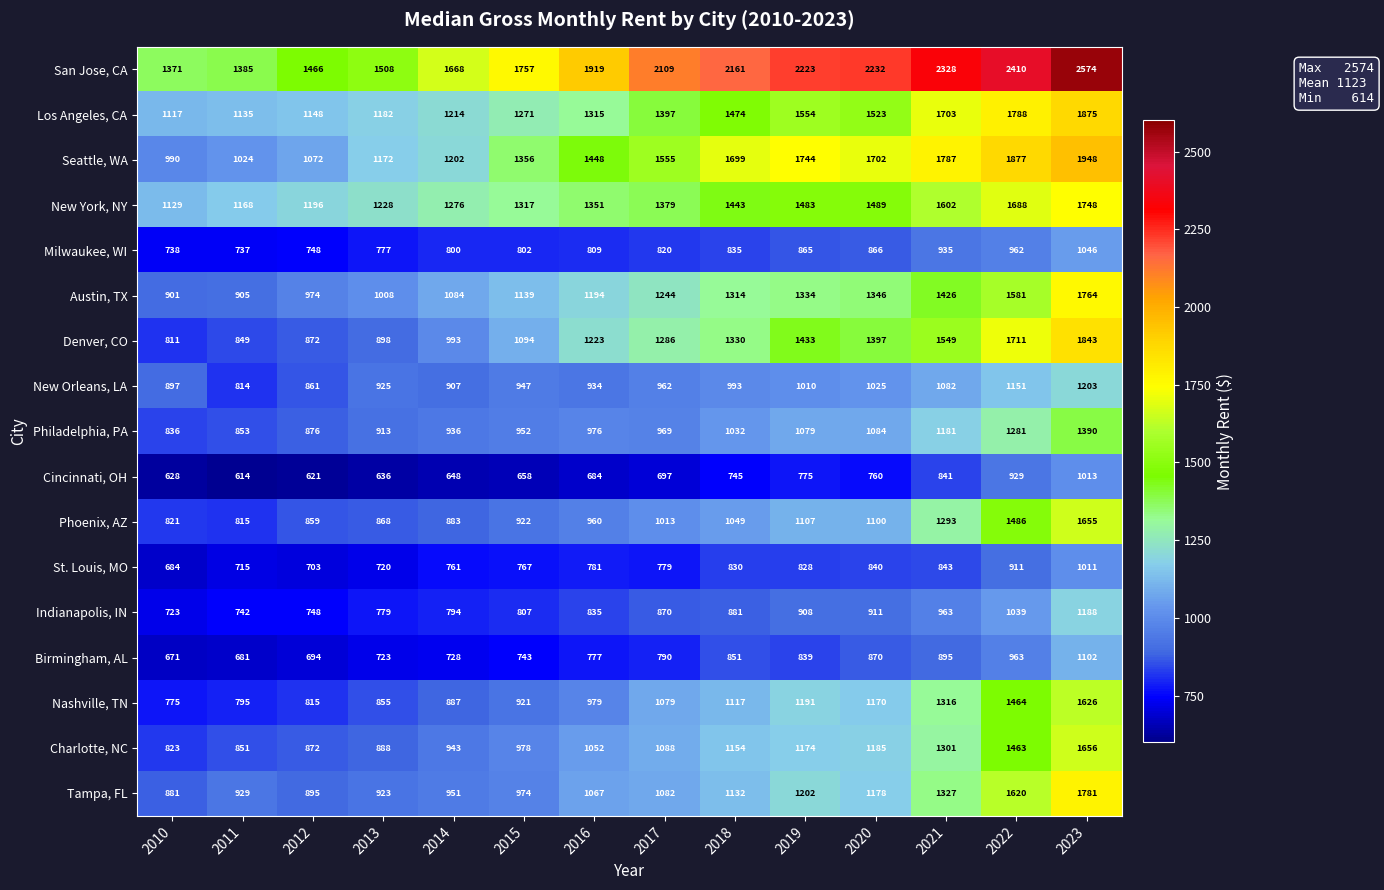

Rank the series at 2013 from lowest to highest value.

Cincinnati, OH, St. Louis, MO, Birmingham, AL, Milwaukee, WI, Indianapolis, IN, Nashville, TN, Phoenix, AZ, Charlotte, NC, Denver, CO, Philadelphia, PA, Tampa, FL, New Orleans, LA, Austin, TX, Seattle, WA, Los Angeles, CA, New York, NY, San Jose, CA